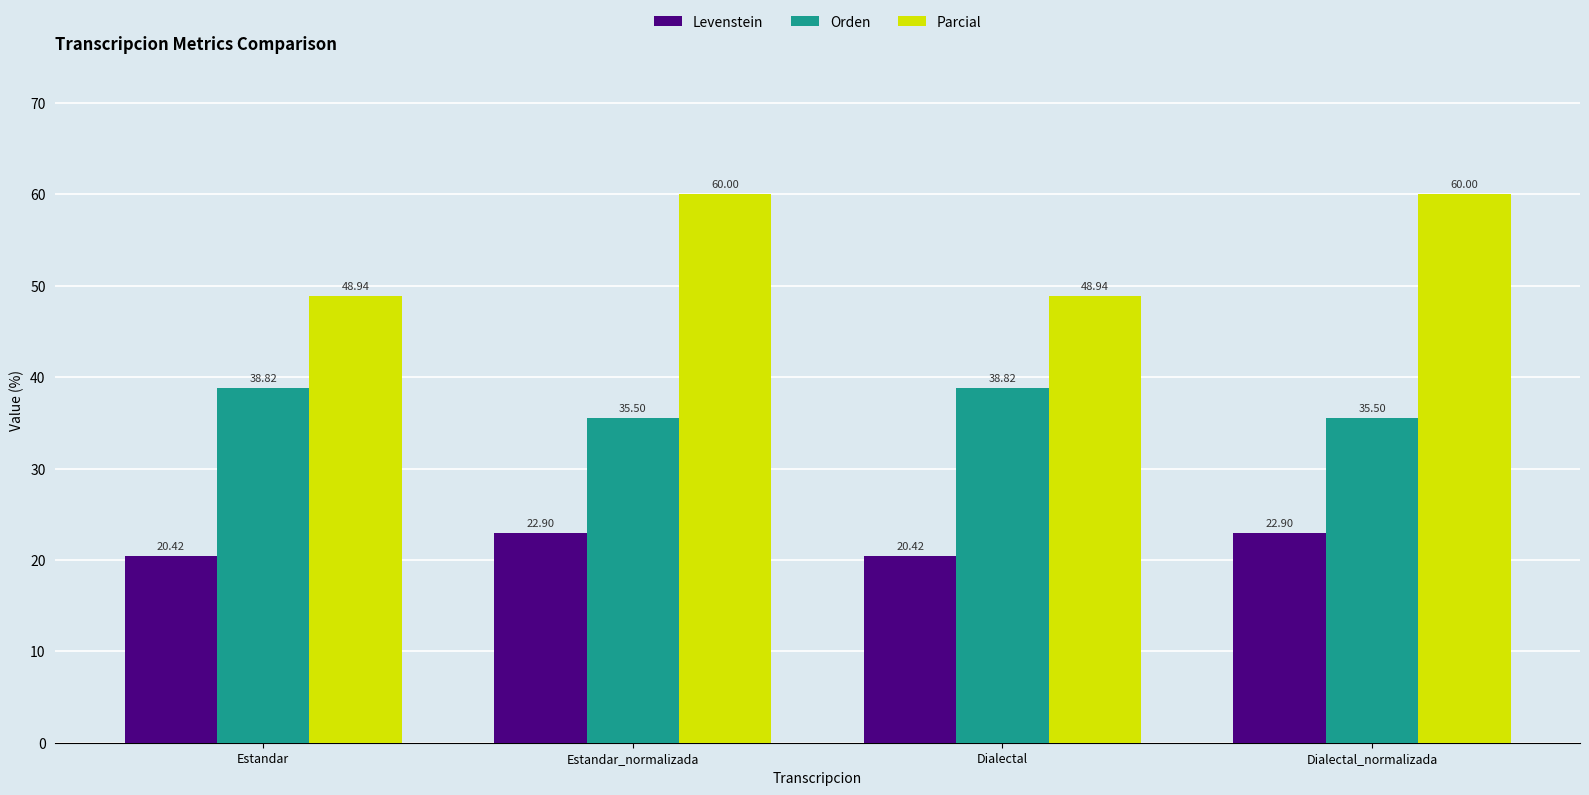

Reading left to right, transcribe all the data shown in this chart.

Levenstein: 20.4	22.9	20.4	22.9
Orden: 38.8	35.5	38.8	35.5
Parcial: 48.9	60.0	48.9	60.0